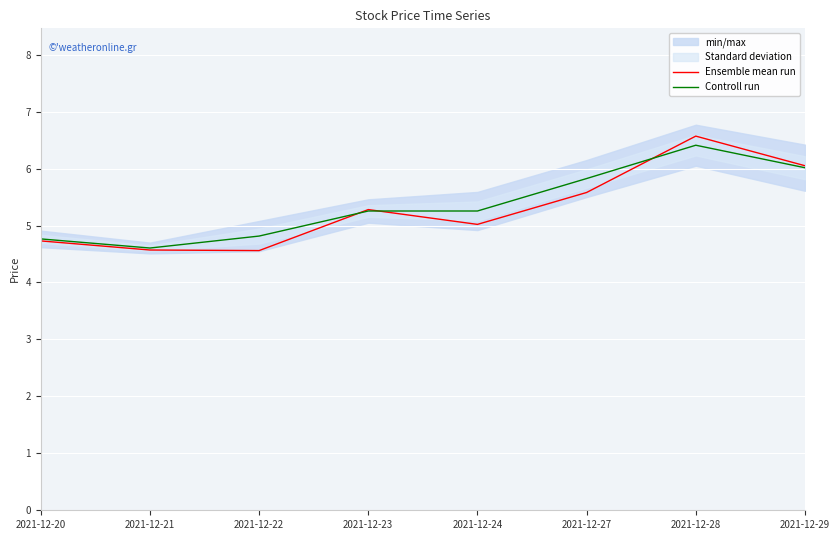

Rank the series at 2021-12-28 from highest to lowest value.

Ensemble mean run, Controll run